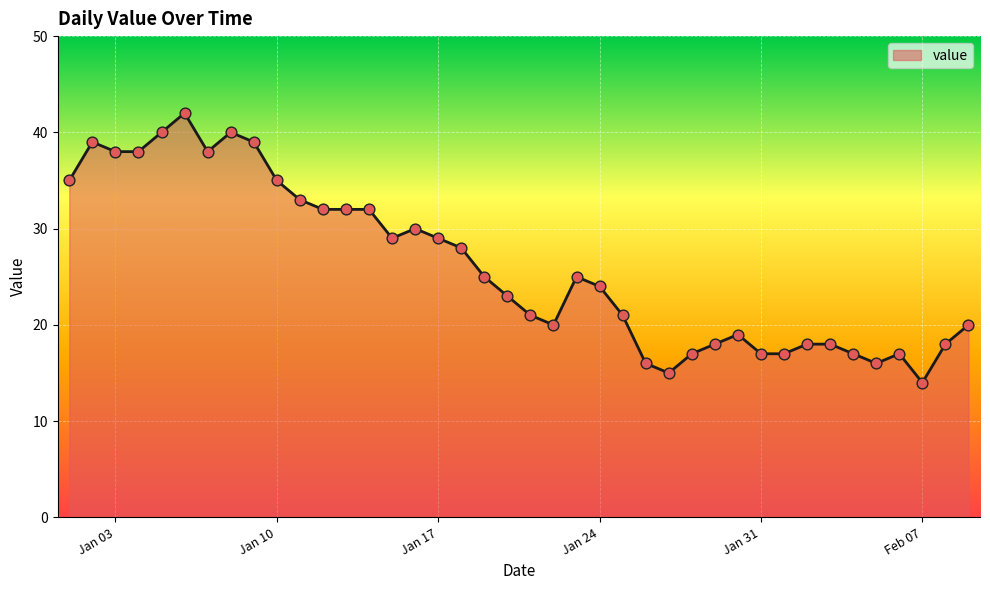

What is the difference between the maximum and minimum values?

28